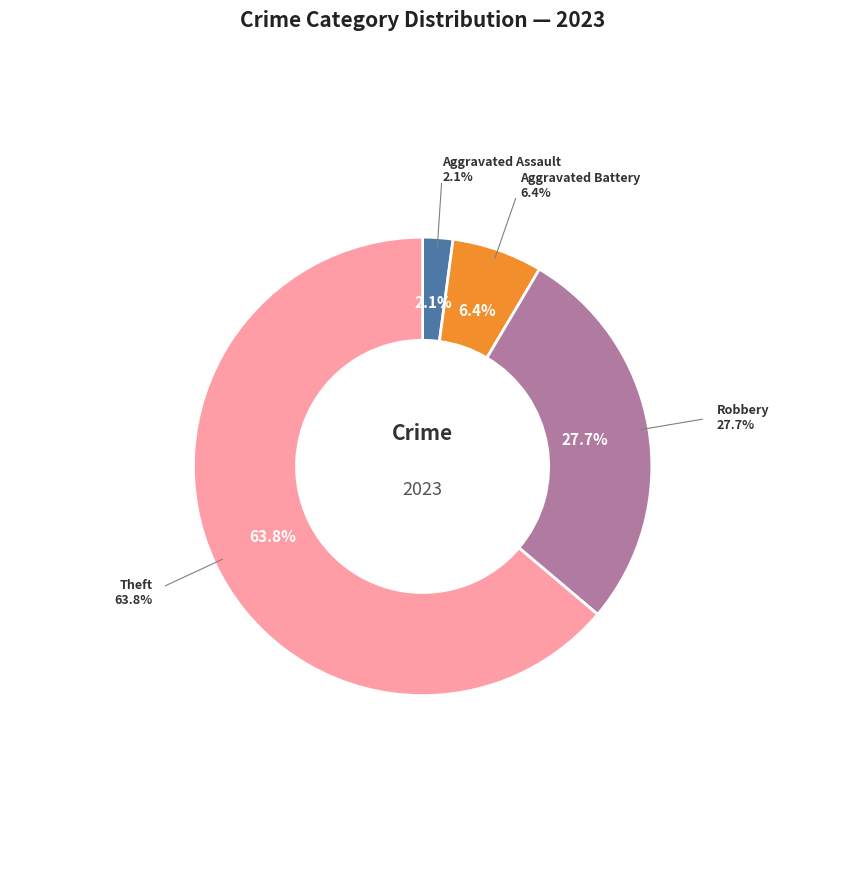

What is the ratio of the value at Aggravated Assault to the value at Robbery?

0.1